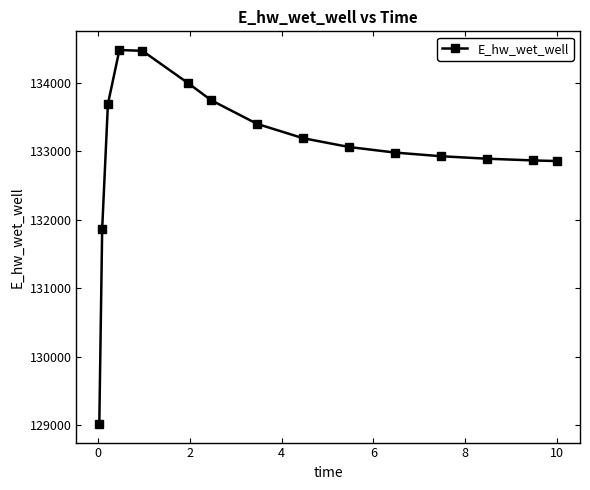

What is the value of the 5th point from the left?

134470.9